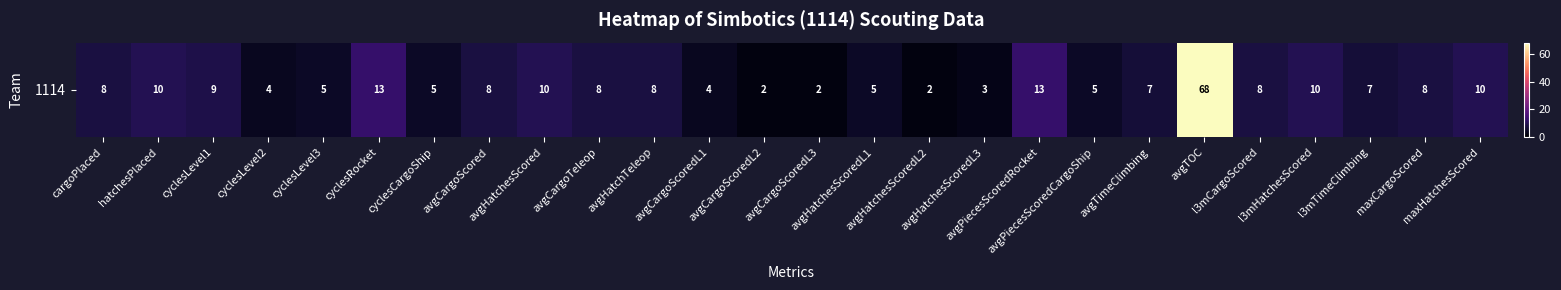

What is the difference between the second highest and minimum values?

11